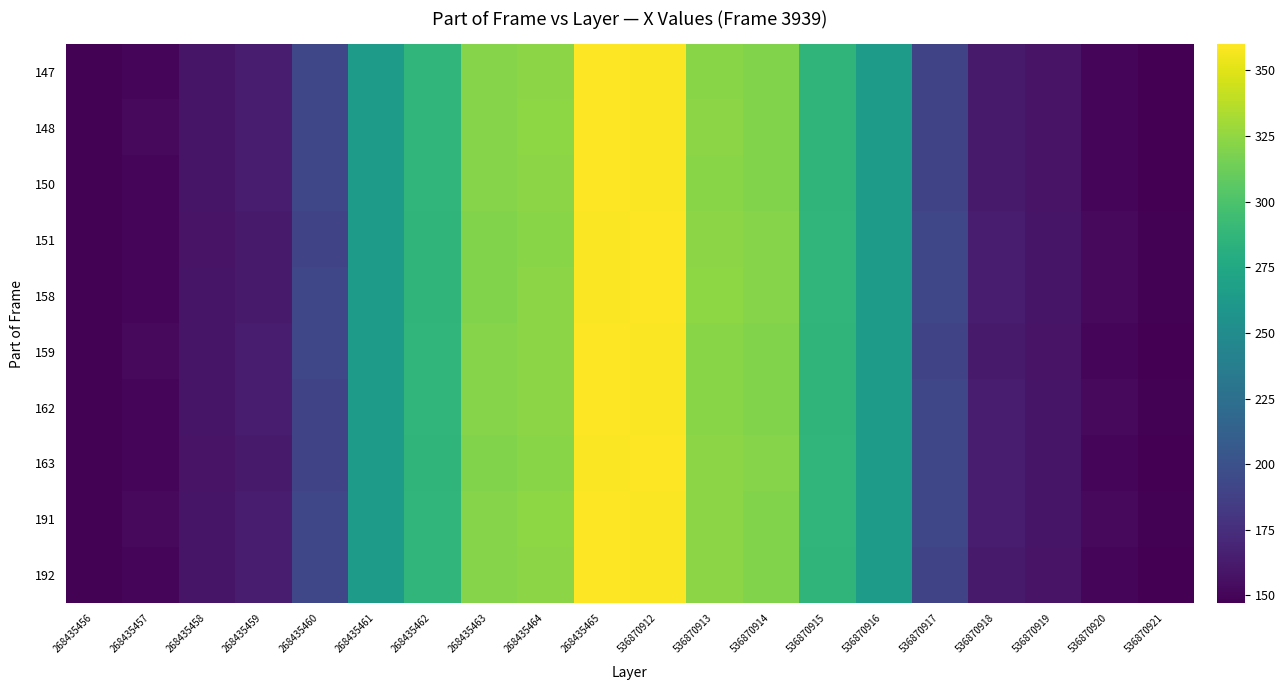

What is the smallest value displayed?

147